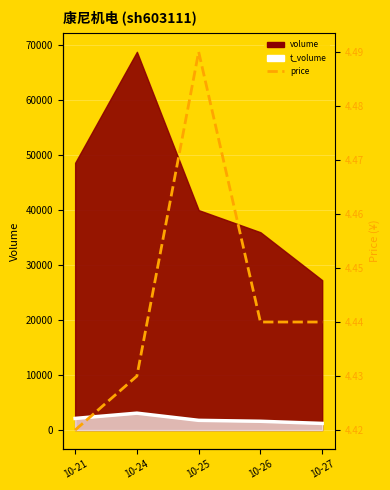

The value at 10-25 is 5.9. True or false?

False